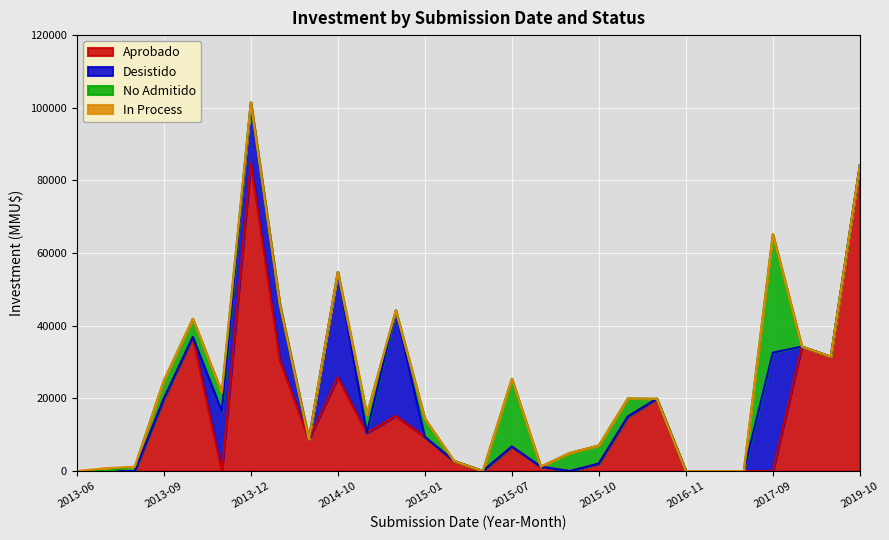

What is the sum of all Aprobado values?

439512